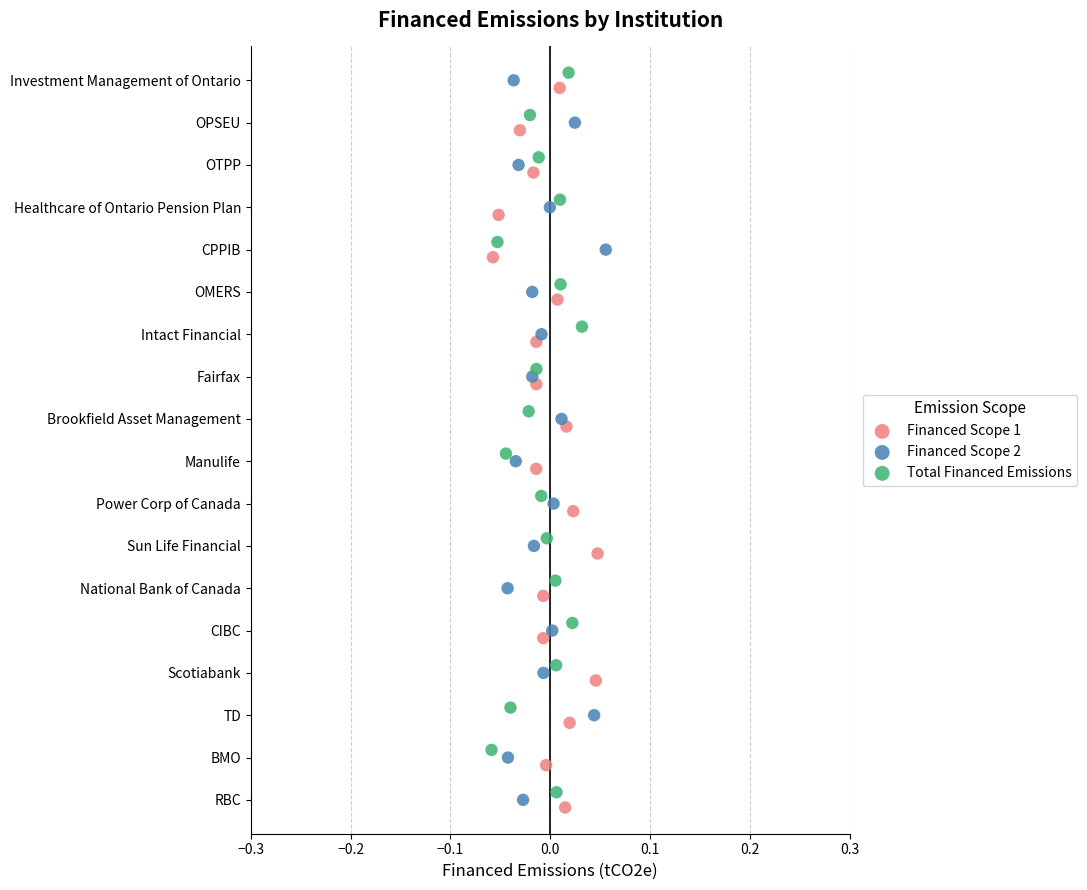

What are all the series names shown in the legend?

Financed Scope 1, Financed Scope 2, Total Financed Emissions